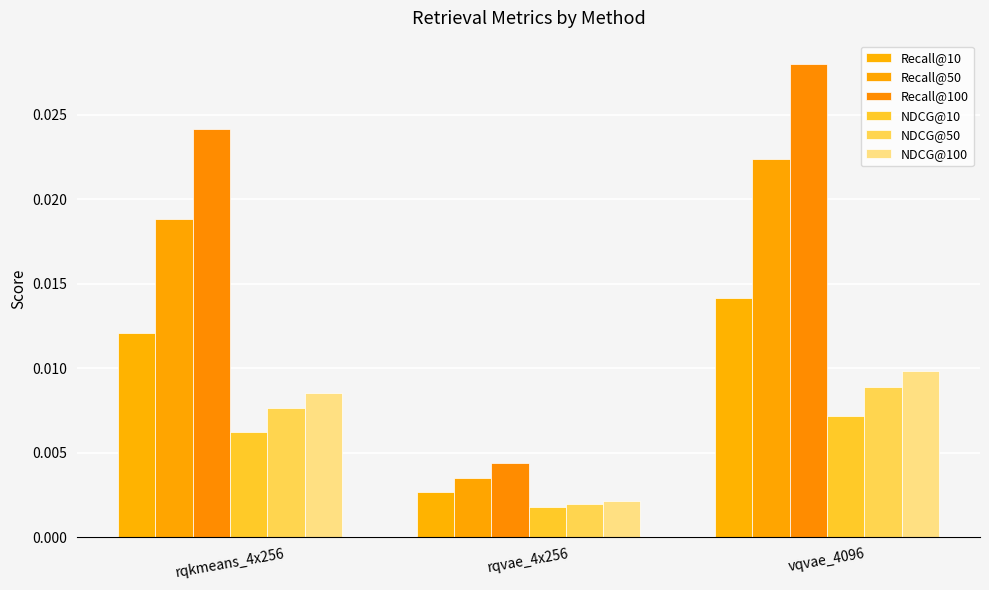

How many distinct data groups are displayed?

6